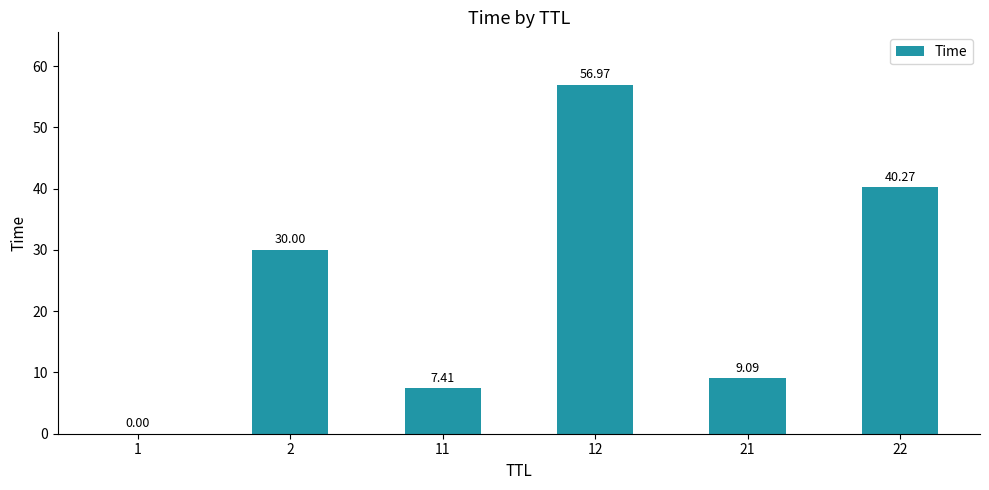

What is the sum of the values at 1 and 12?

57.0